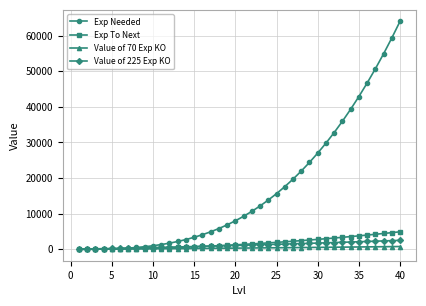

How many lines are shown in the chart?

4